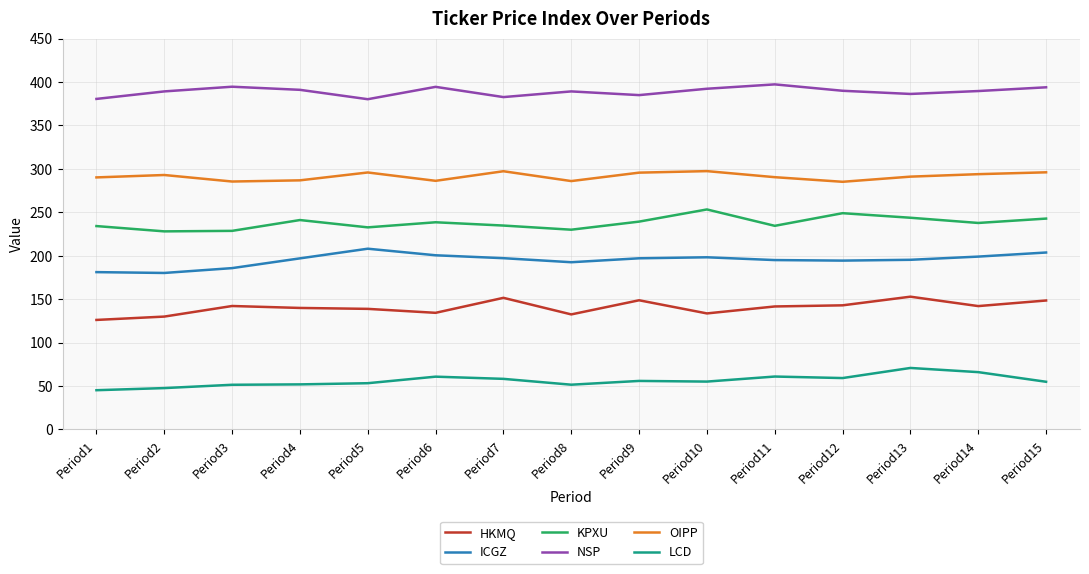

List the series in order of their peak value, highest first.

NSP, OIPP, KPXU, ICGZ, HKMQ, LCD